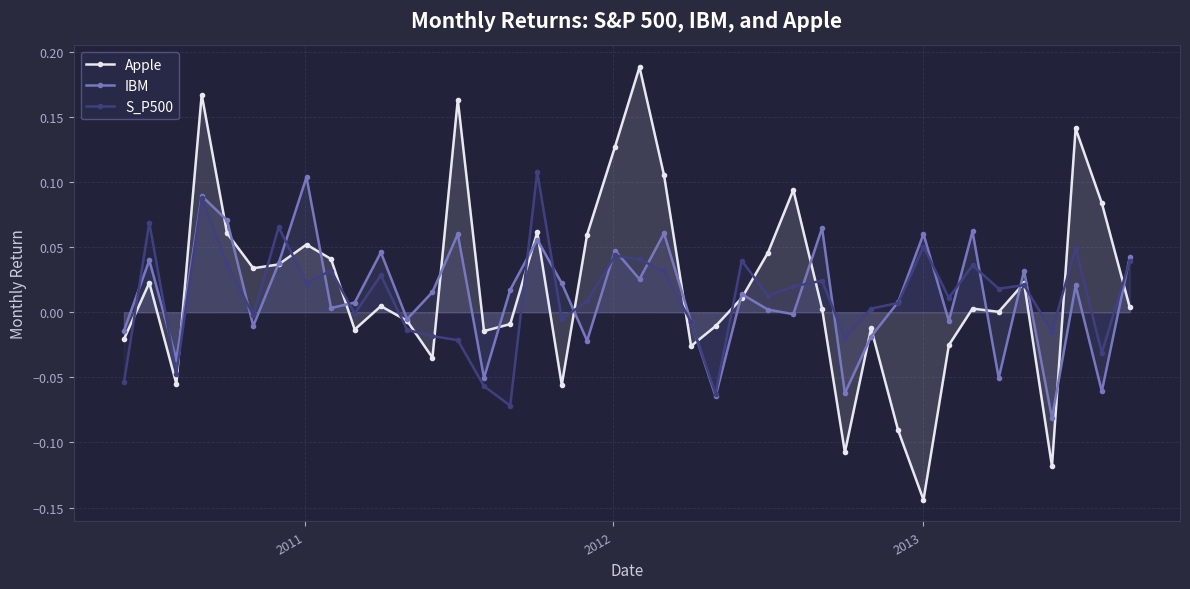

Which series has the widest spread of values?

Apple